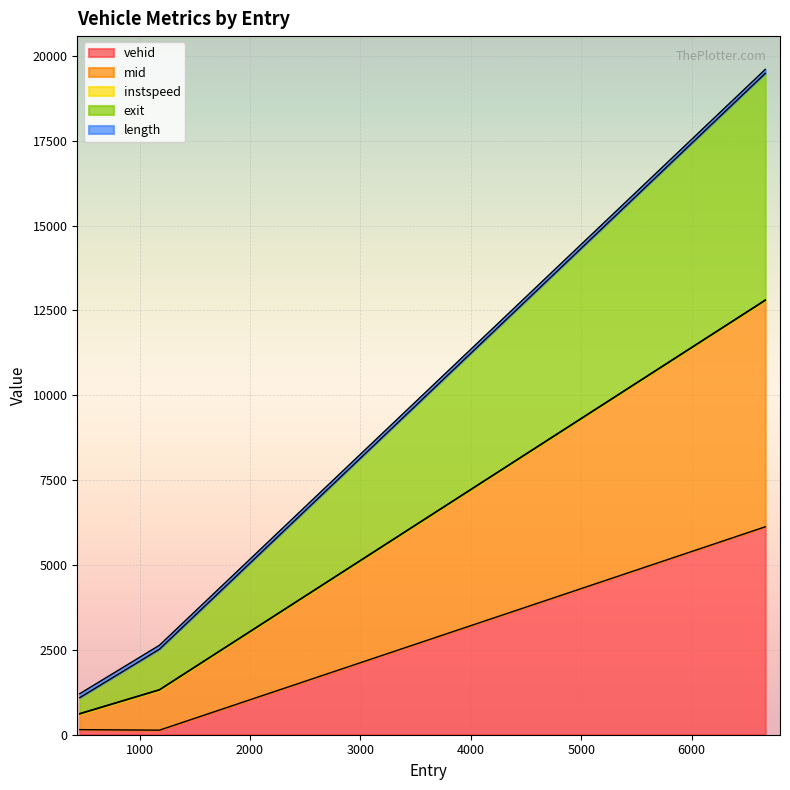

Is it true that mid equals 795.7 at 1180.0102007457442?

False